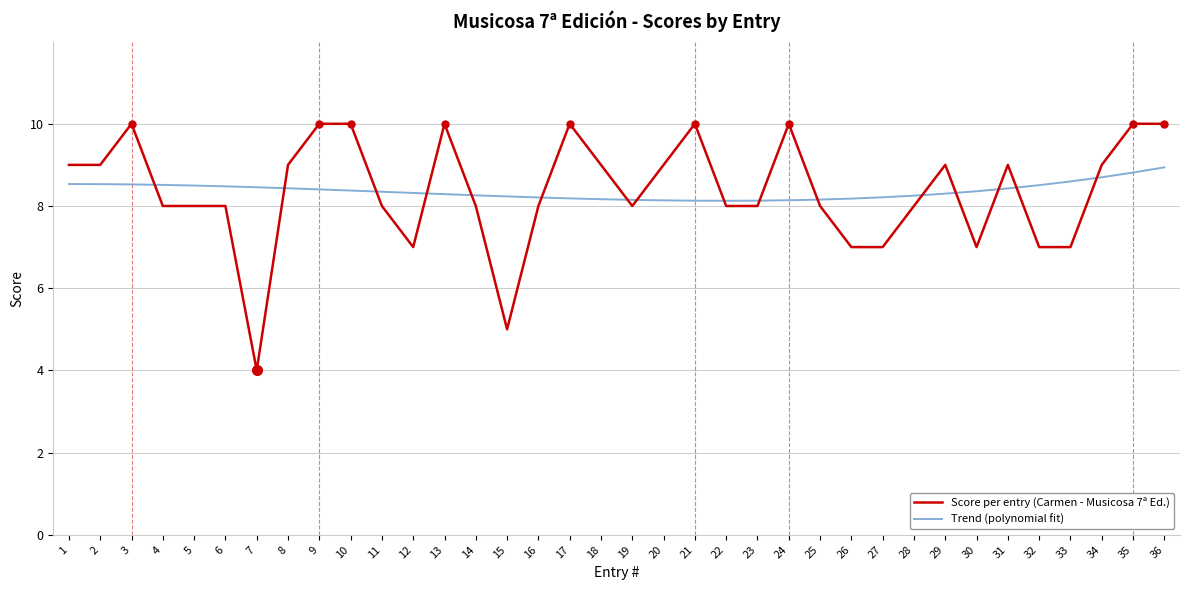

True or false: Trend (polynomial fit) has a value of 3.3 at 20.

False